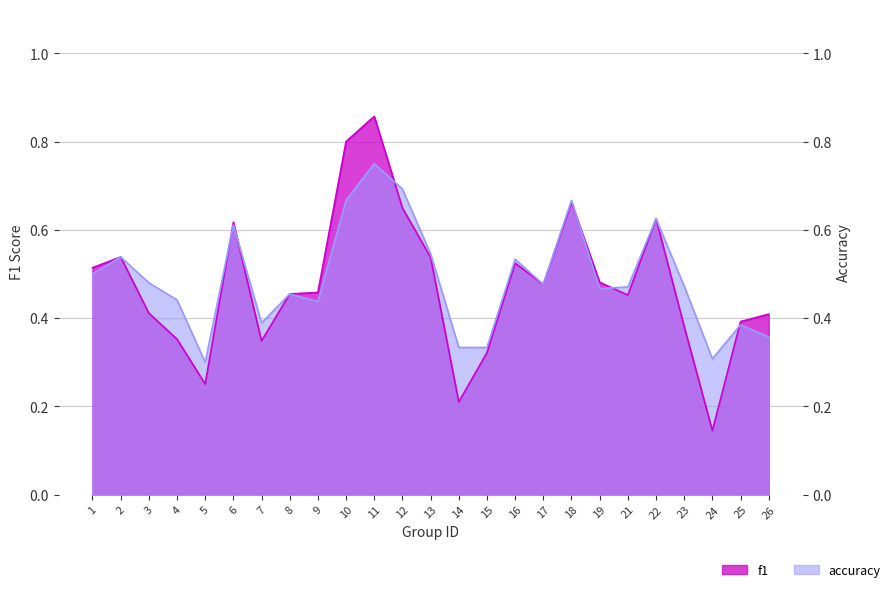

In accuracy, how many points are lower than both neighbors (excluding endpoints)?

6